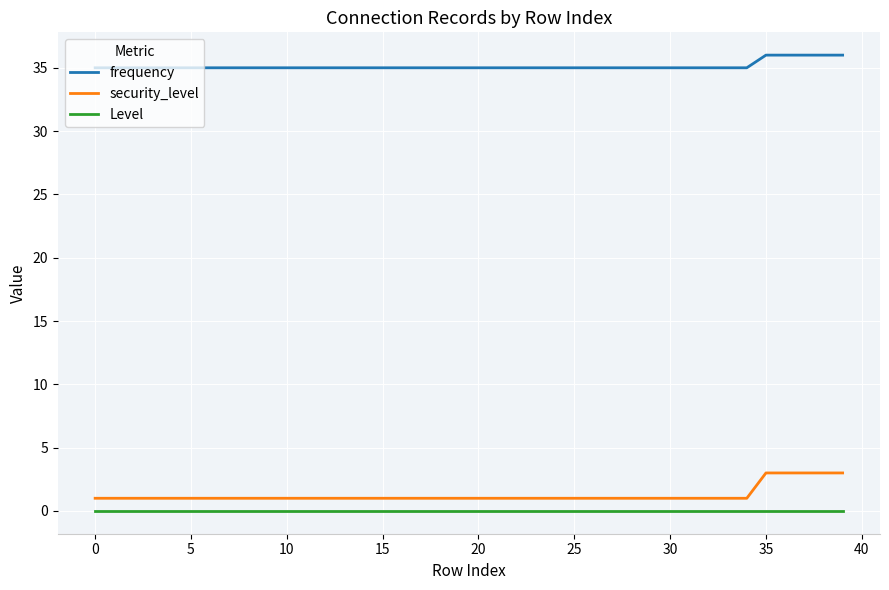

True or false: security_level and Level cross at least once.

False